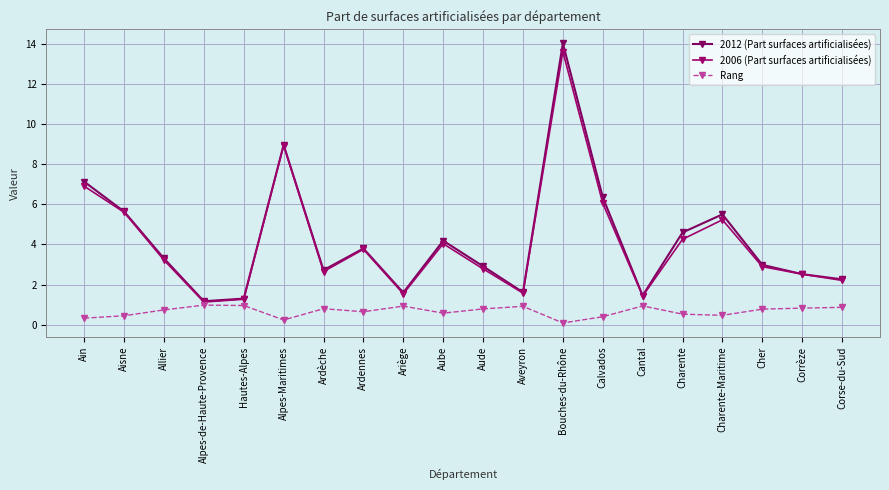

The 2012 (Part surfaces artificialisées) series shows 1.5 at Corrèze. True or false?

False